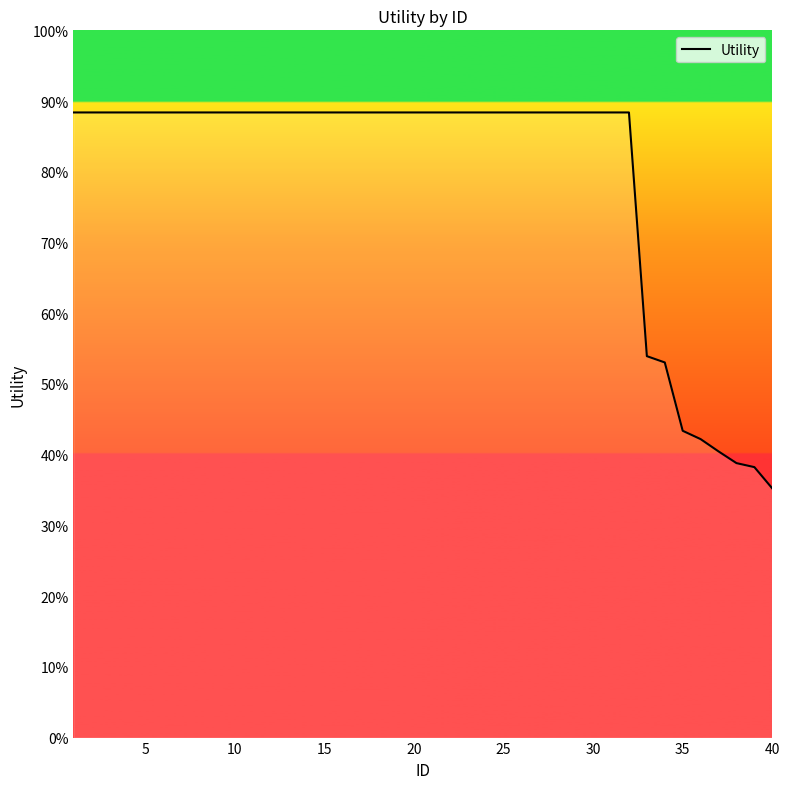

Does the chart have visible grid lines?

No